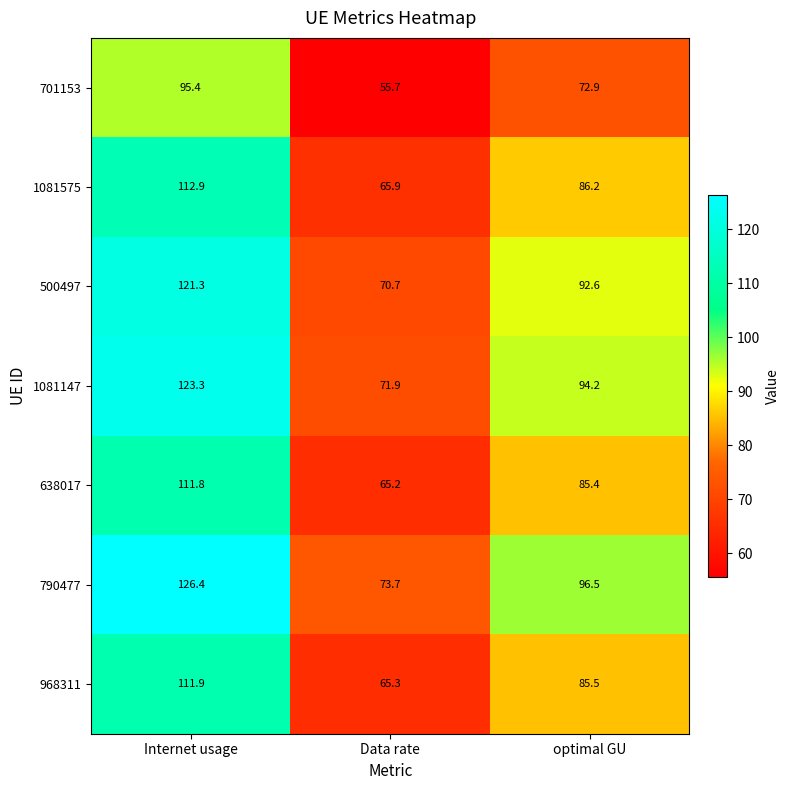

Reading left to right, what are all the values shown in this chart?

701153: 95.4	55.7	72.9
1081575: 112.9	65.9	86.2
500497: 121.3	70.7	92.6
1081147: 123.3	71.9	94.2
638017: 111.8	65.2	85.4
790477: 126.4	73.7	96.5
968311: 111.9	65.3	85.5